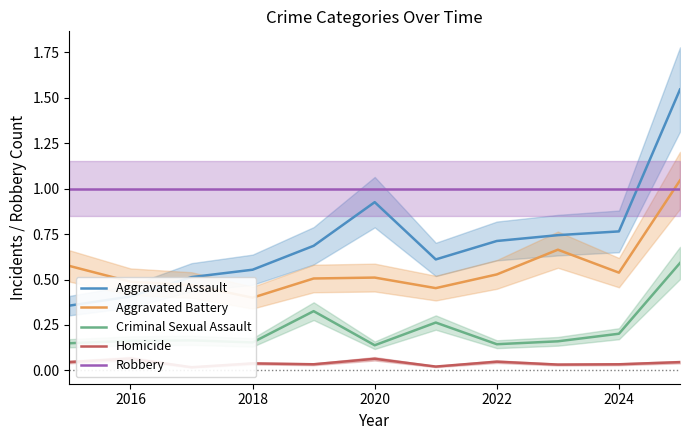

How many intersections are there between Robbery and Aggravated Assault?

1